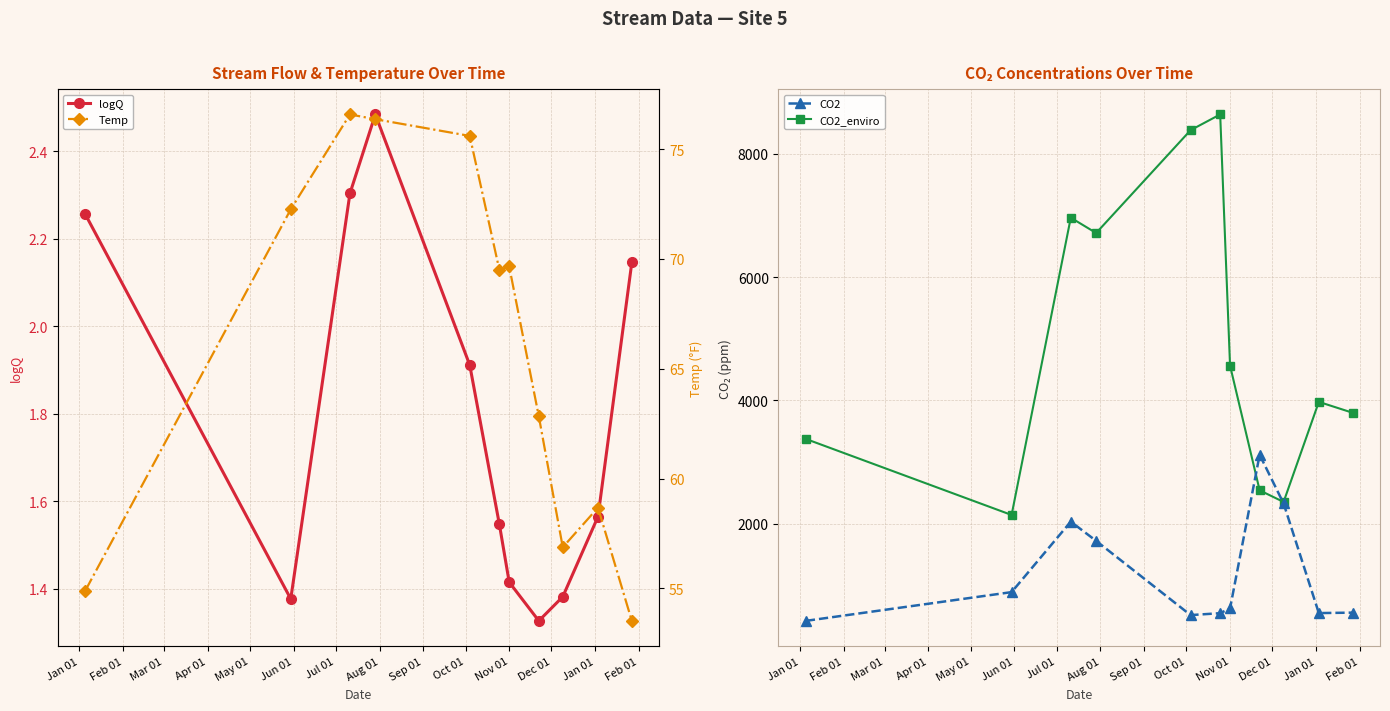

How many interior local valleys does the logQ series have?

2